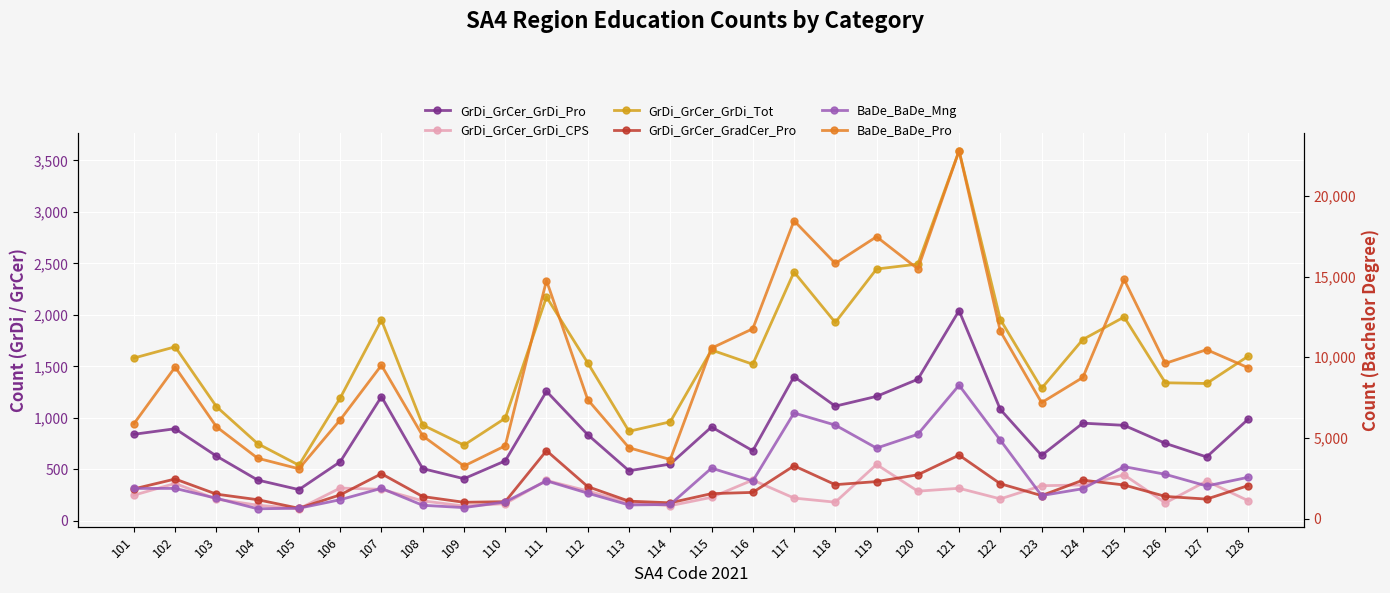

In BaDe_BaDe_Mng, how many points are higher than both neighbors (excluding endpoints)?

7